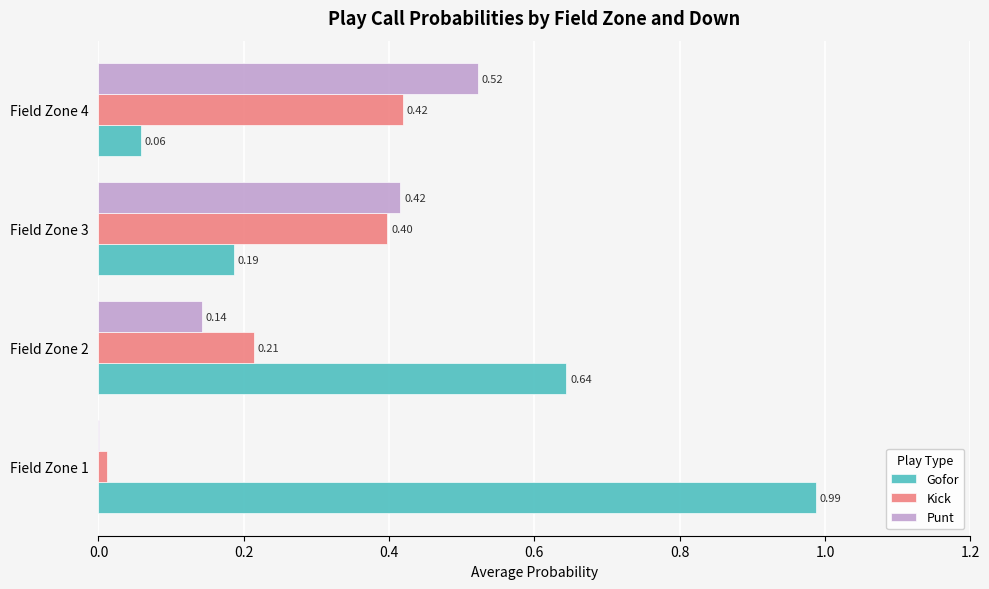

Which series changed the most between Field Zone 3 and Field Zone 4?

Gofor